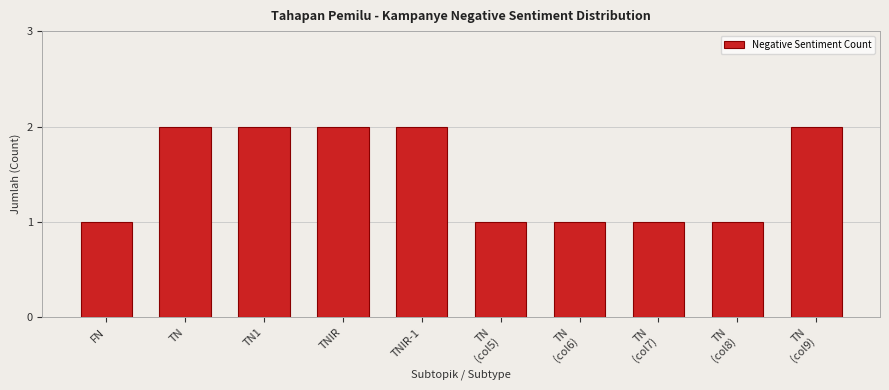

Reading left to right, extract all data points from this chart.

1	2	2	2	2	1	1	1	1	2